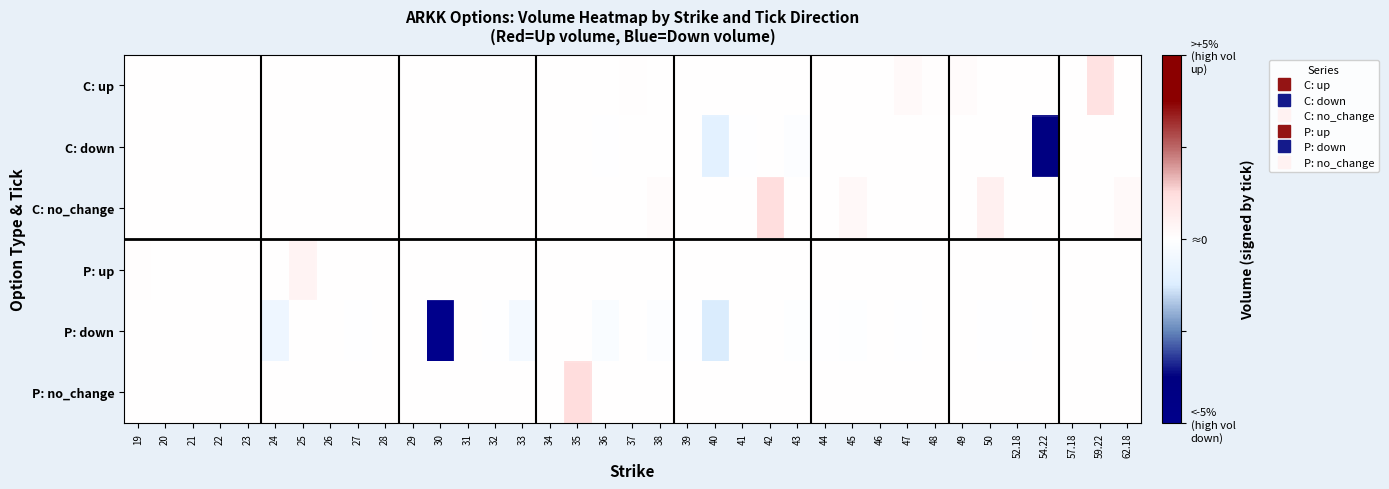

At 23, list the series in order from largest to smallest.

P: up, C: up, C: down, C: no_change, P: down, P: no_change